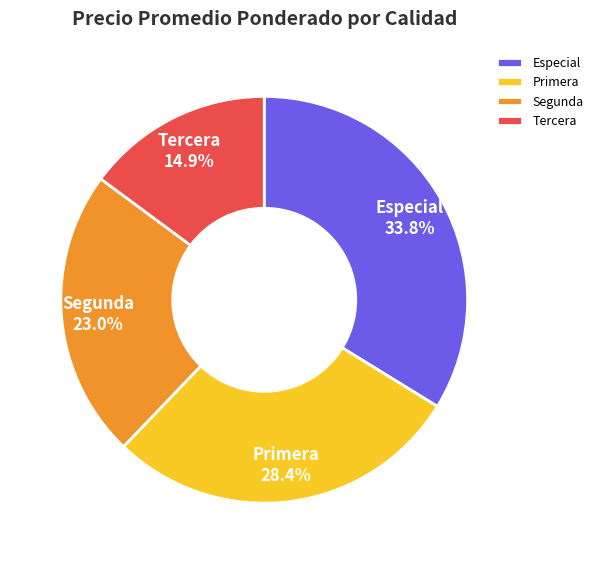

What is the largest slice in the pie chart?

Especial